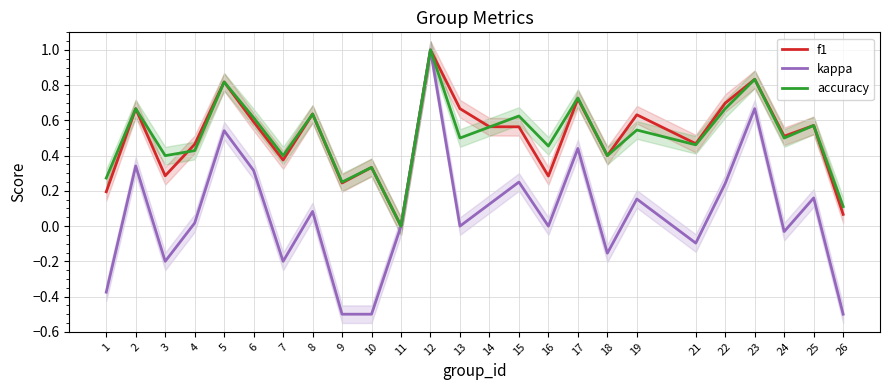

What is the sum of all f1 values?

12.6